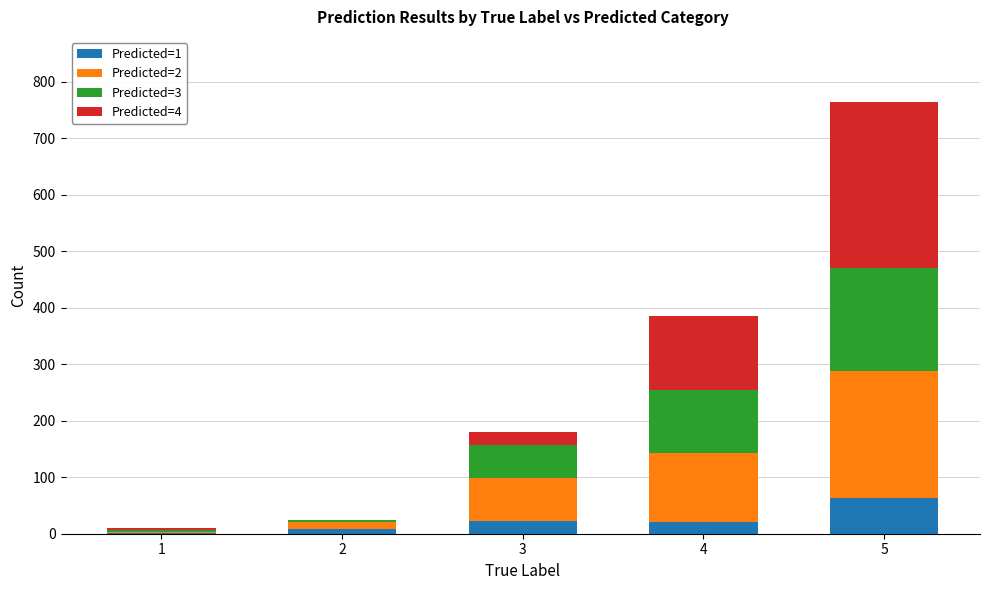

At which category is the sum across all series the highest?

5